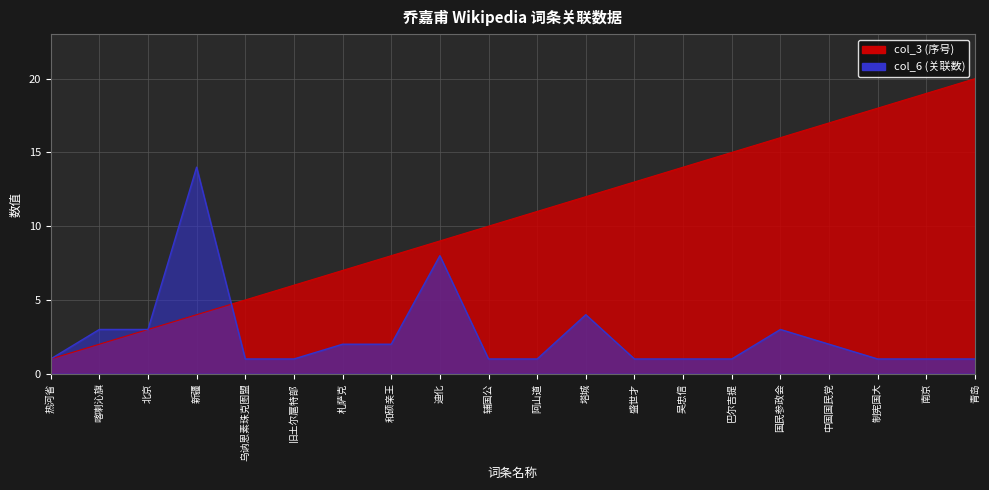

Between 盛世才 and 制宪国大, which is larger?

制宪国大